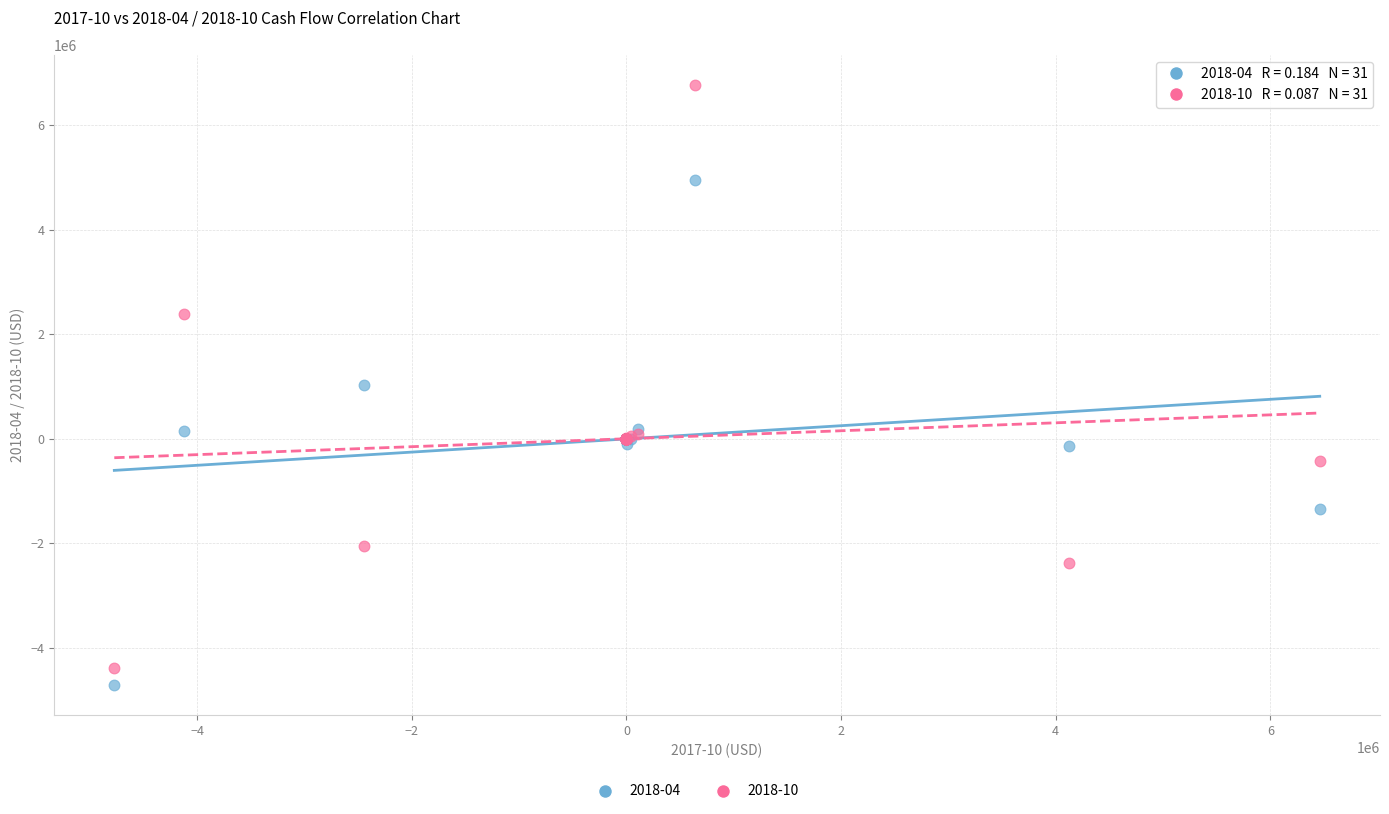

Which series contains the highest Y value?

2018-10